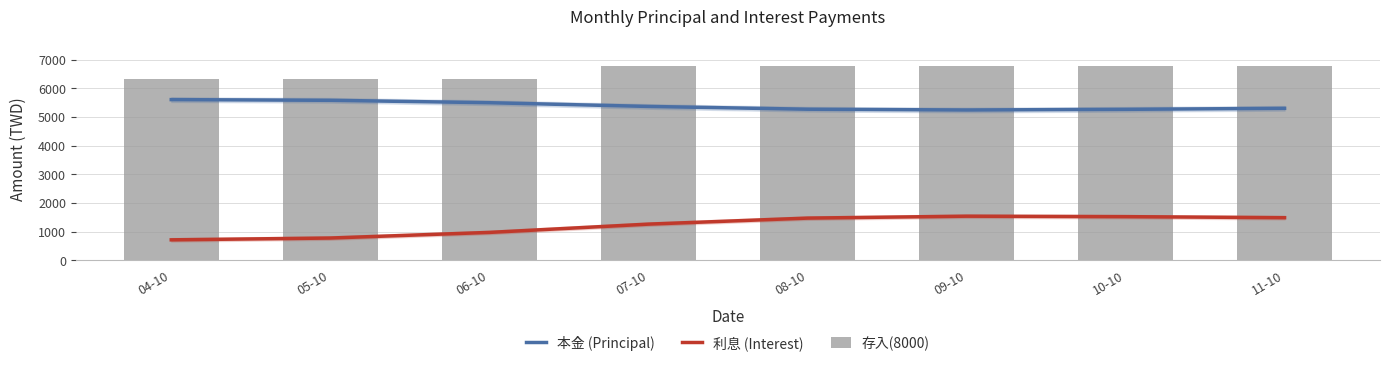

At which label does 利息 (Interest) first exceed 1471?

09-10